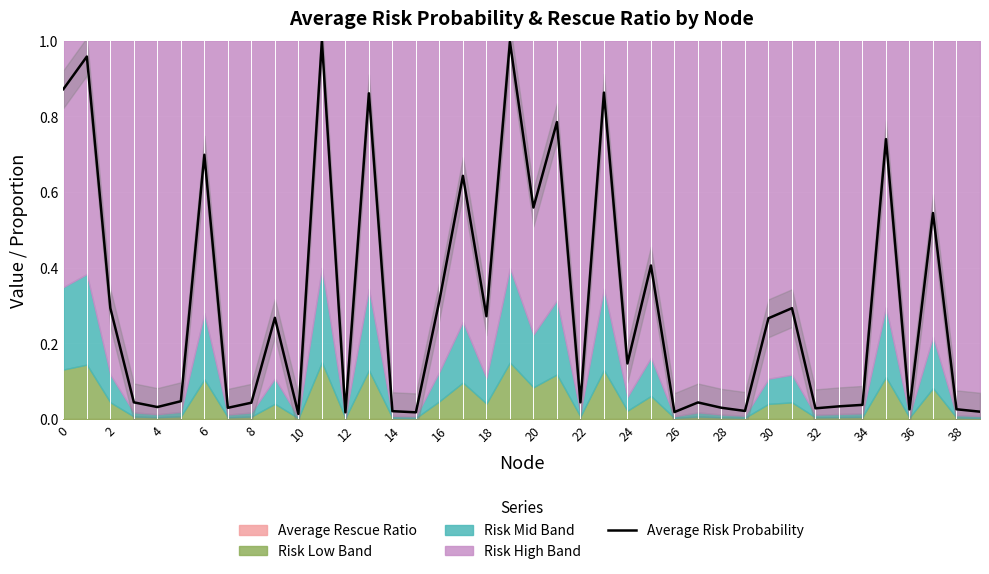

The Average Risk Probability series shows 0.7 at 20. True or false?

False